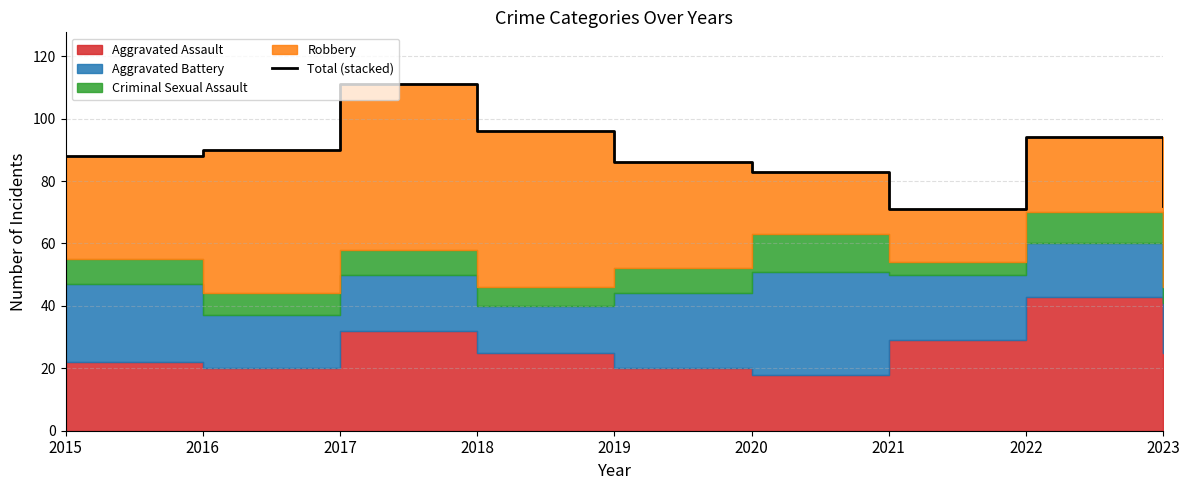

Where is the first local maximum?

2017